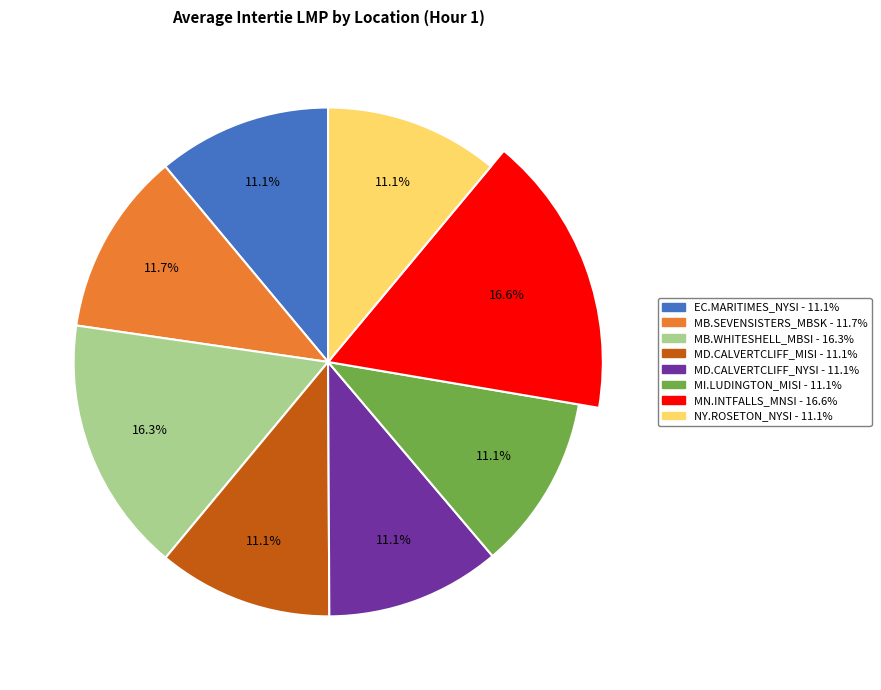

To the nearest percent, what portion does MD.CALVERTCLIFF_NYSI:LMP represent?

11%